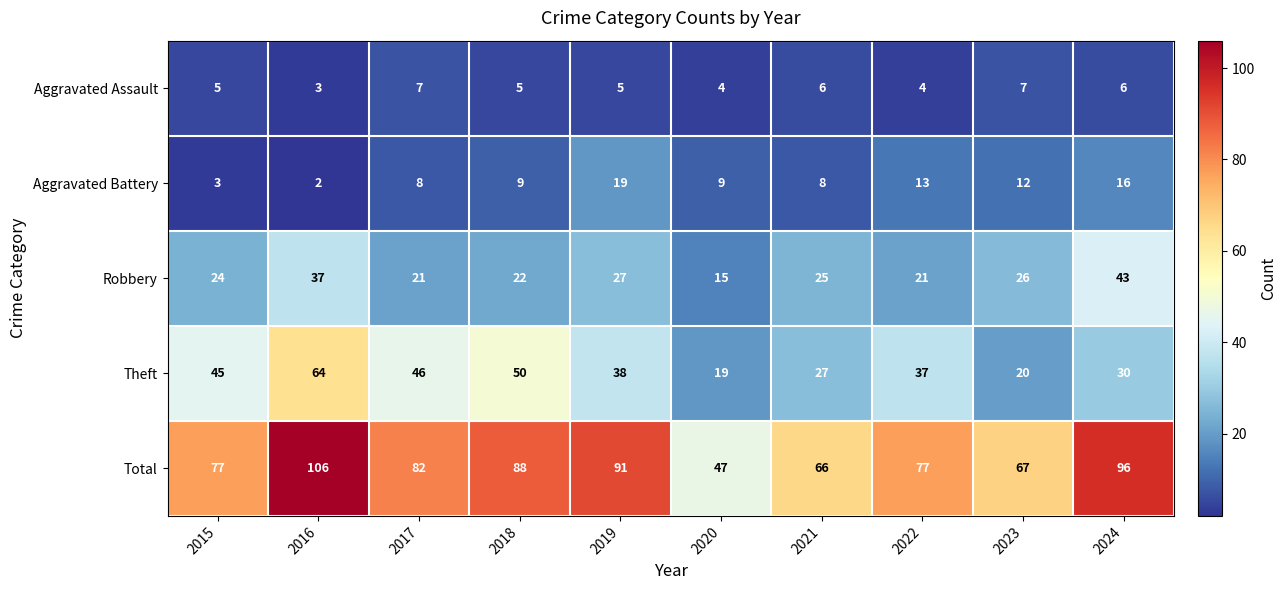

At which label does Theft first exceed 38?

2015